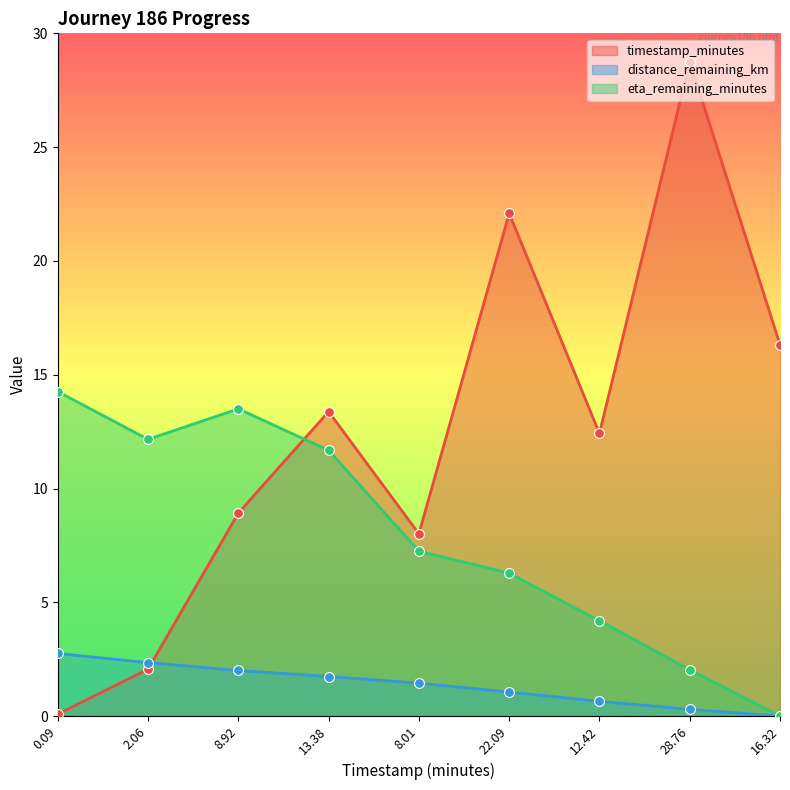

What are all the series names shown in the legend?

timestamp_minutes, distance_remaining_km, eta_remaining_minutes